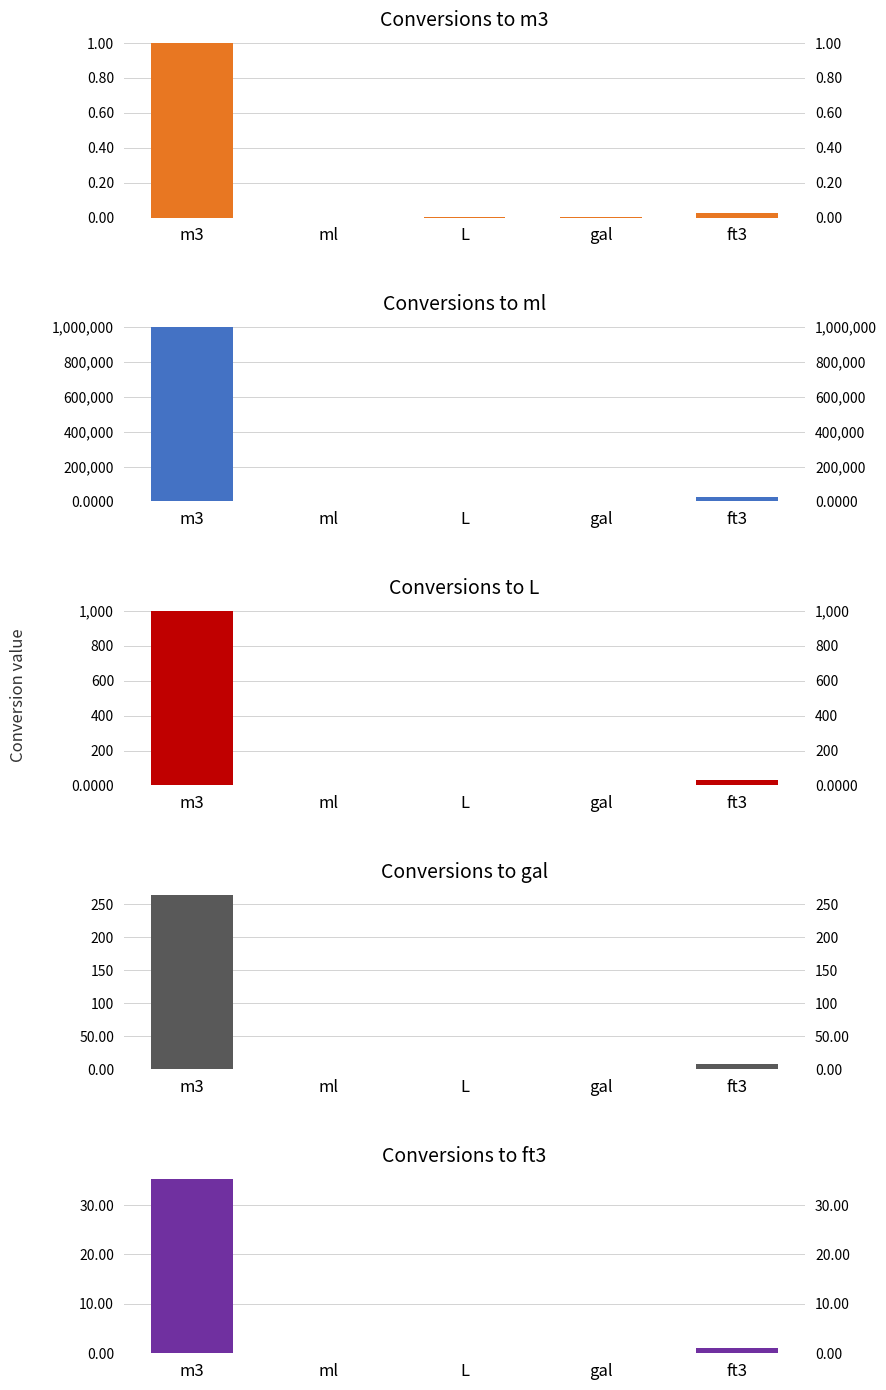

What is the total value across all series at ml?

1.0